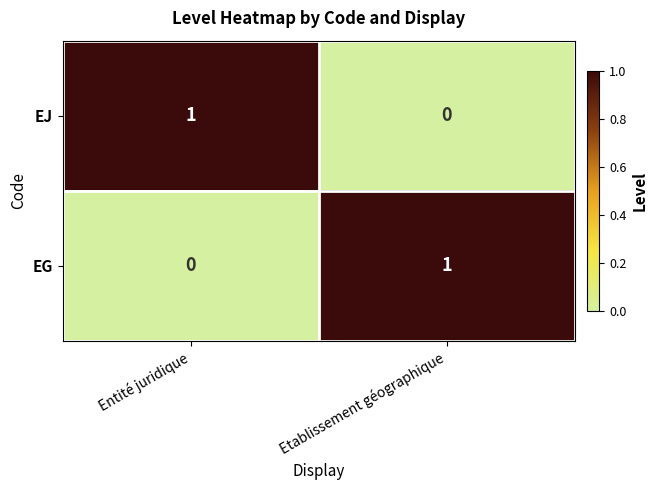

Which category has the highest value in the EJ series?

Entité juridique